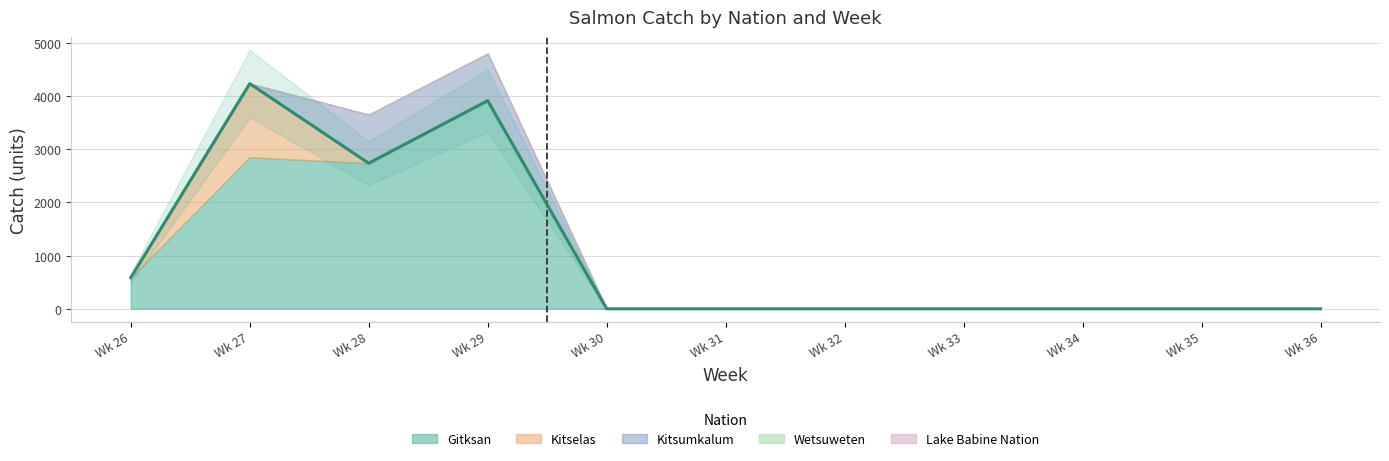

Which category has the lowest value in the Gitksan series?

30